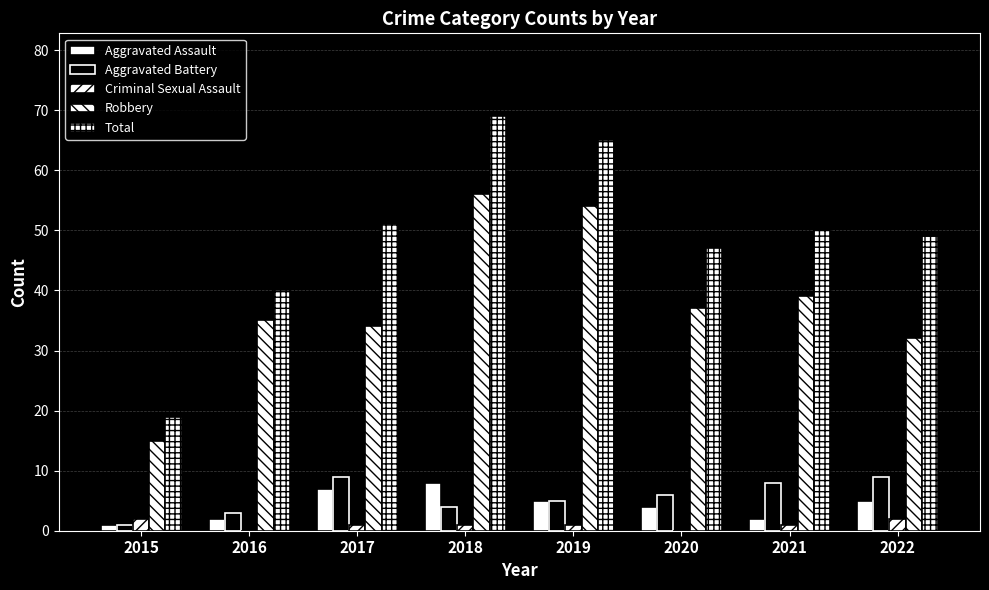

What is the average value of the Robbery series?

38